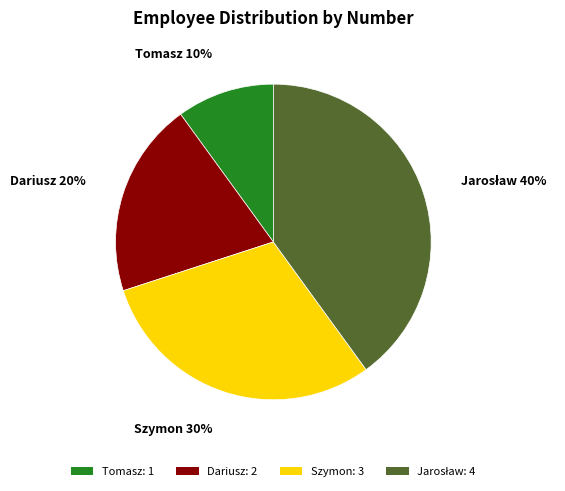

Count the number of slices in the pie.

4